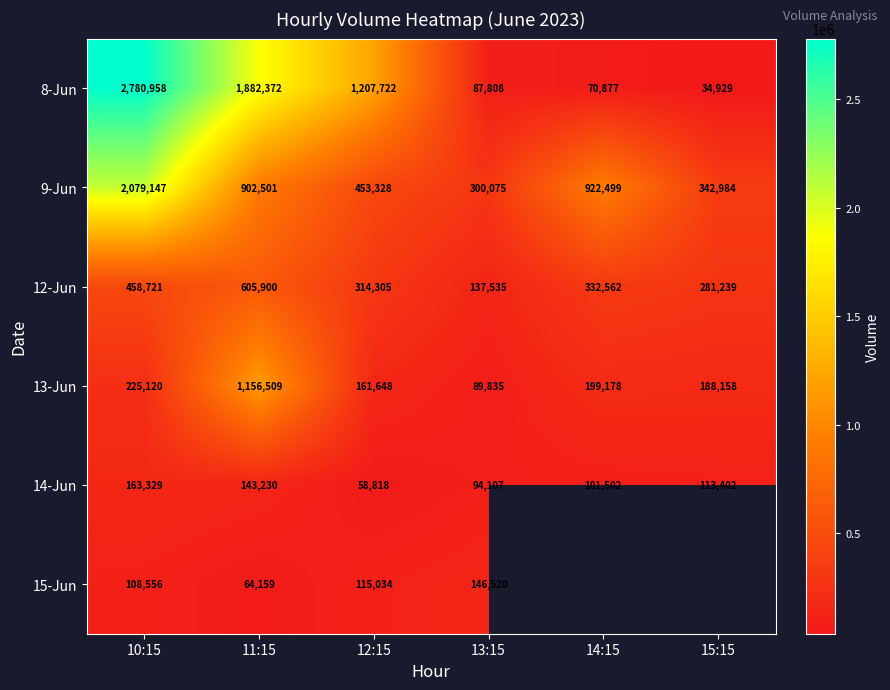

How many values in the 12-Jun series are below 332562?

3